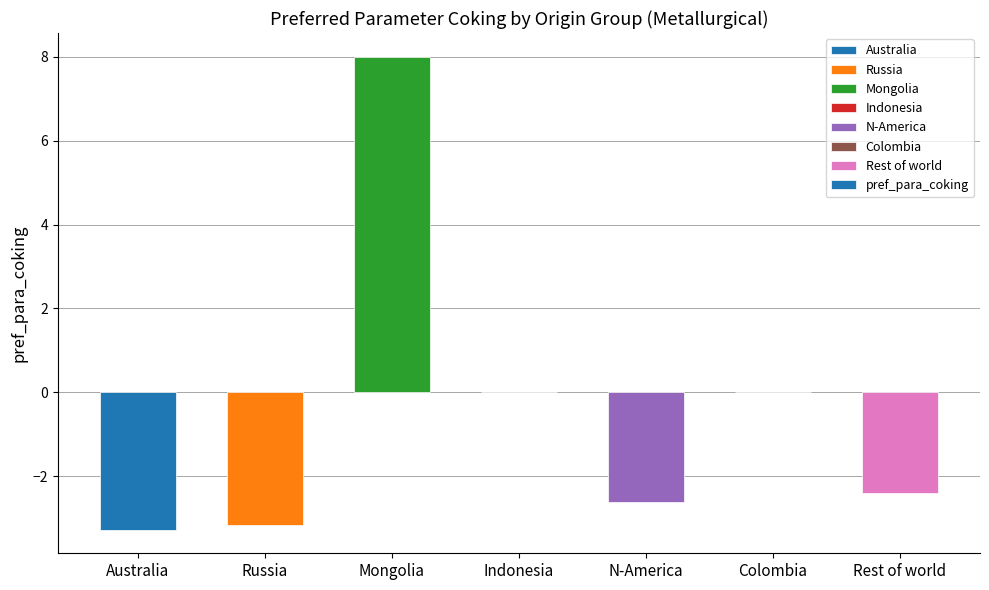

What is the change in value from Australia to Colombia?

+3.3